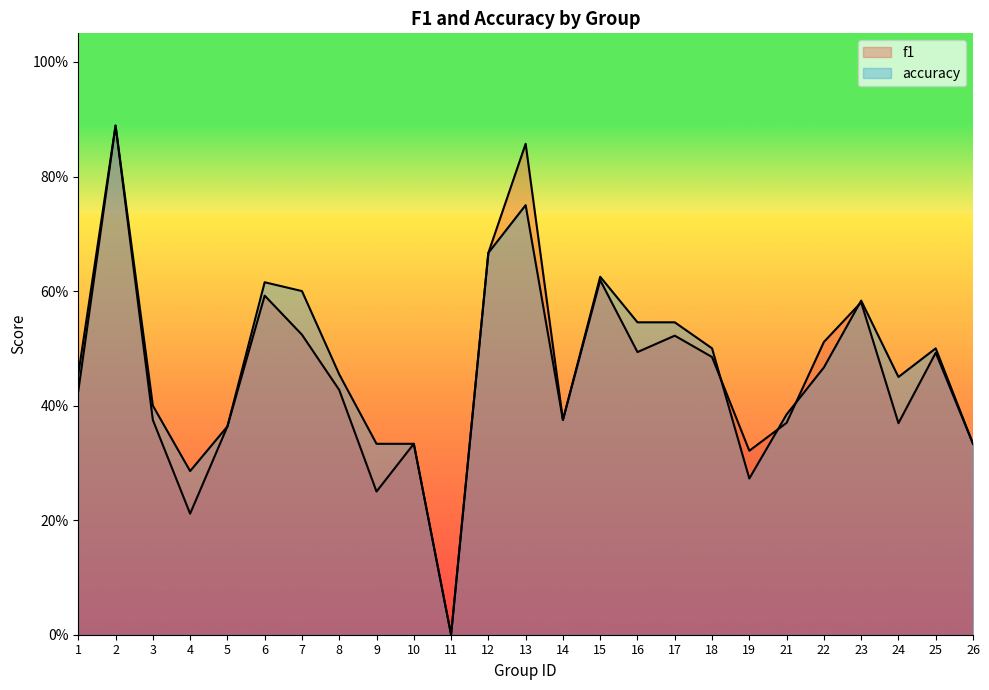

How many interior local peaks does the accuracy series have?

6